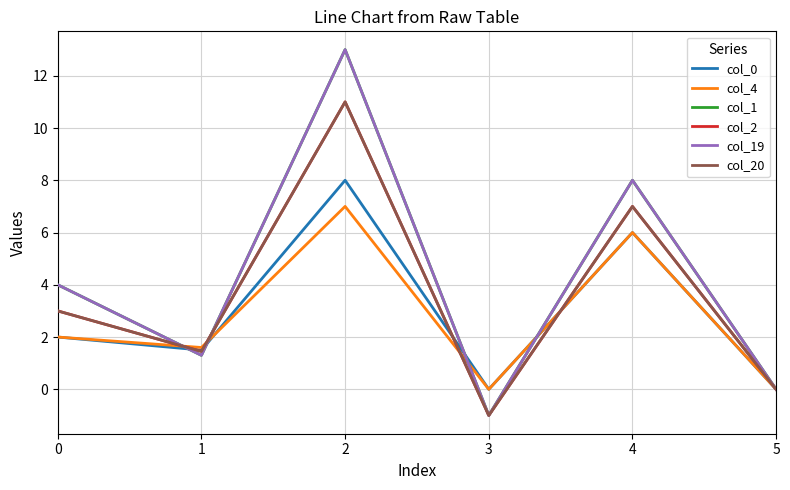

Does the chart have visible grid lines?

Yes